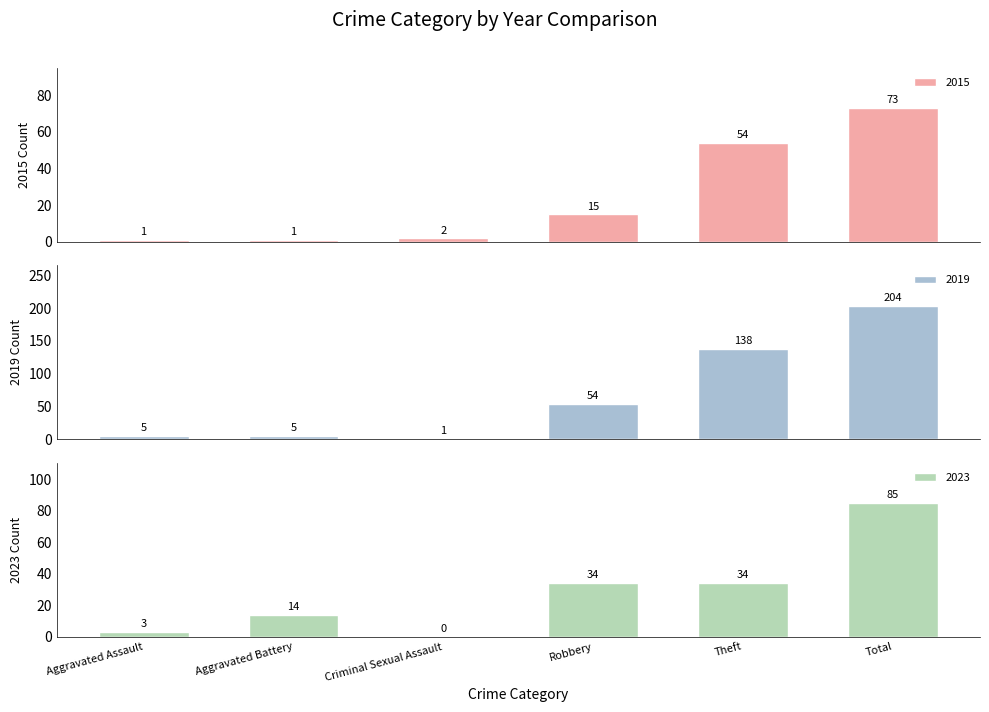

What is the sum of the 2015 values at Aggravated Assault and Total?

74